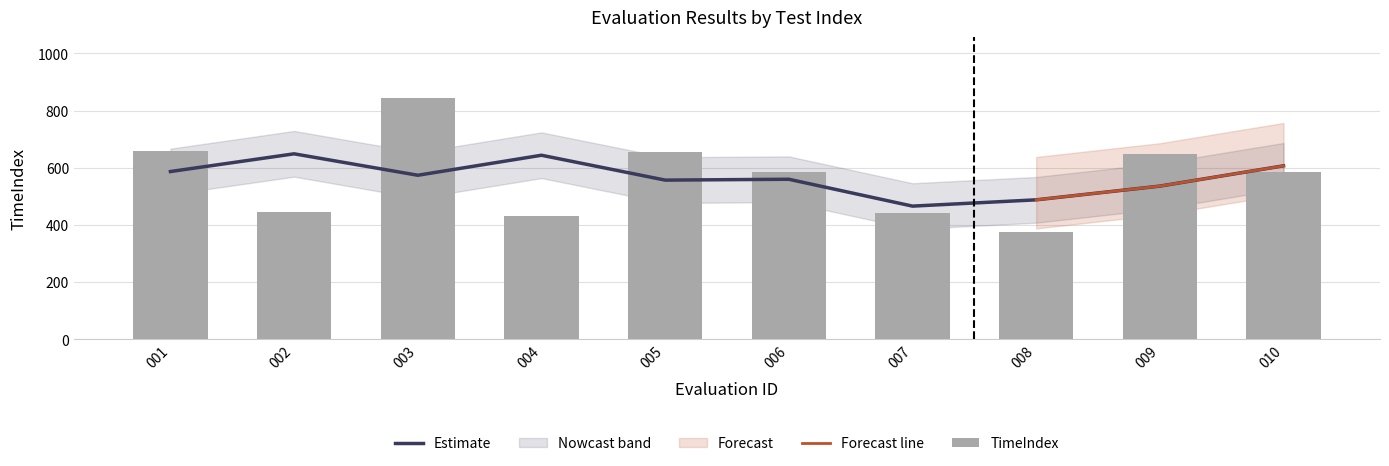

Between 009 and 008, which is larger?

009